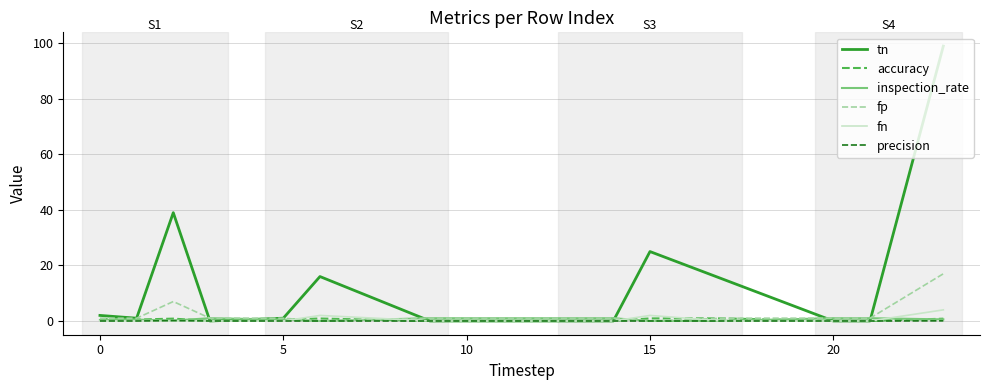

What is the greatest value displayed?

99.0